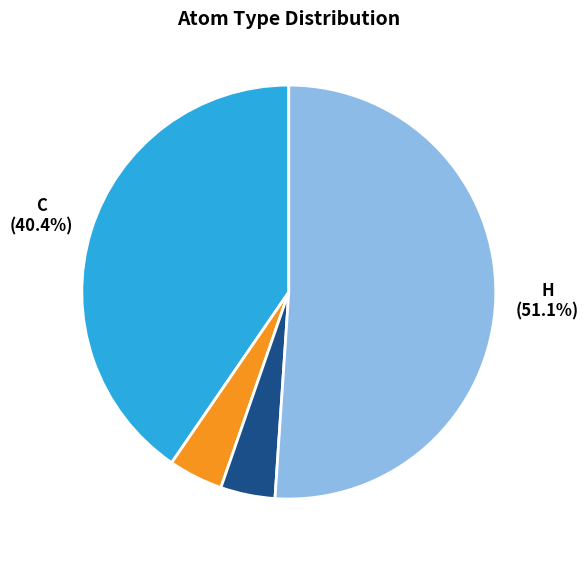

What is the largest slice in the pie chart?

O